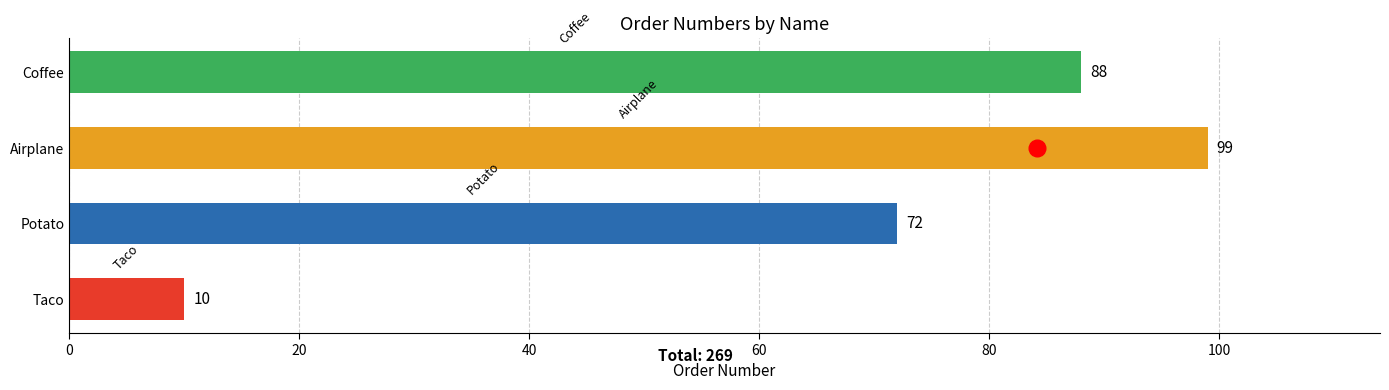

Reading bottom to top, list all the values displayed in this chart.

Taco=10	Potato=72	Airplane=99	Coffee=88